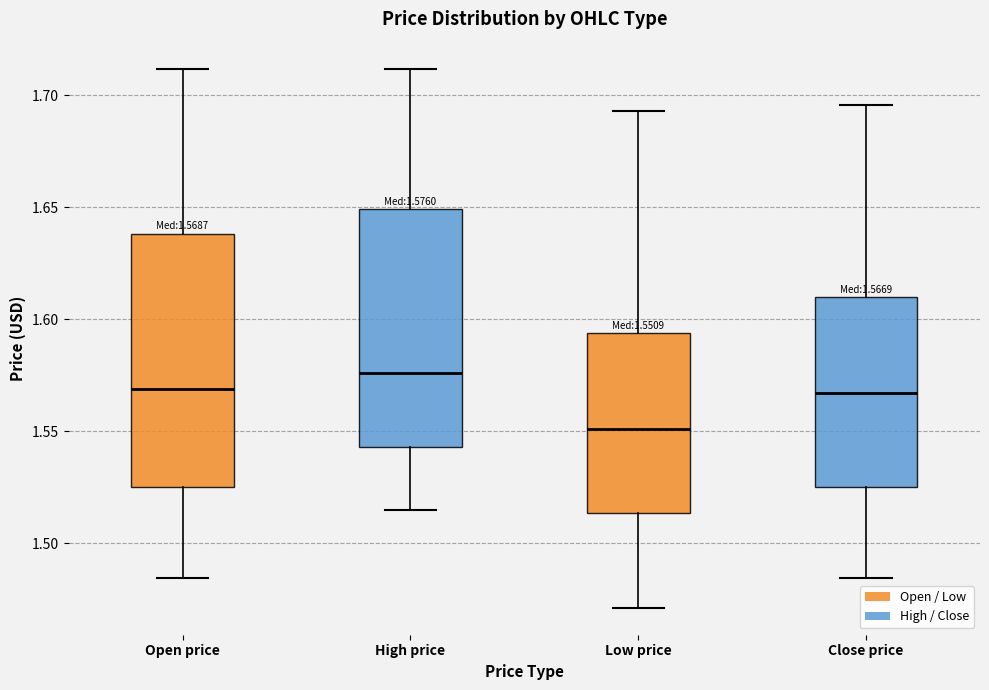

Which box has the lowest median line?

Low price